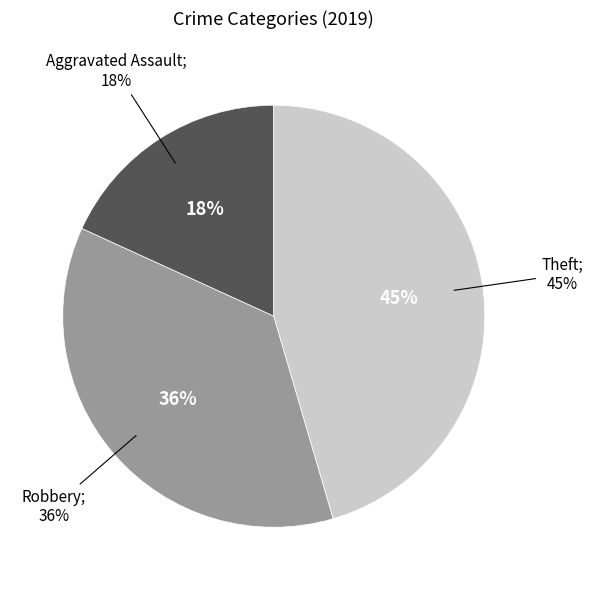

What portion of the pie excludes Robbery?

63.6%